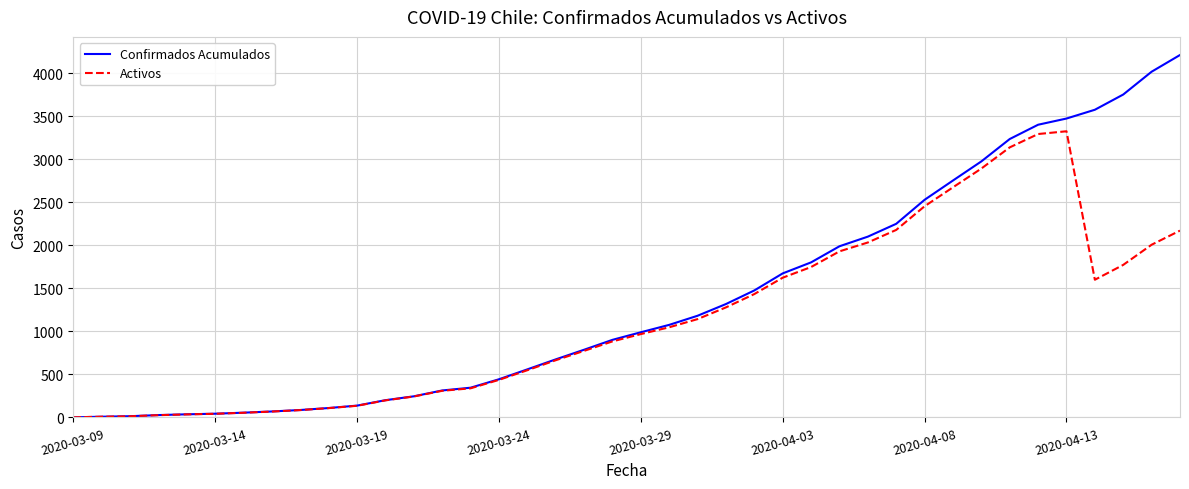

Which series has the largest range (max minus min)?

Confirmados Acumulados